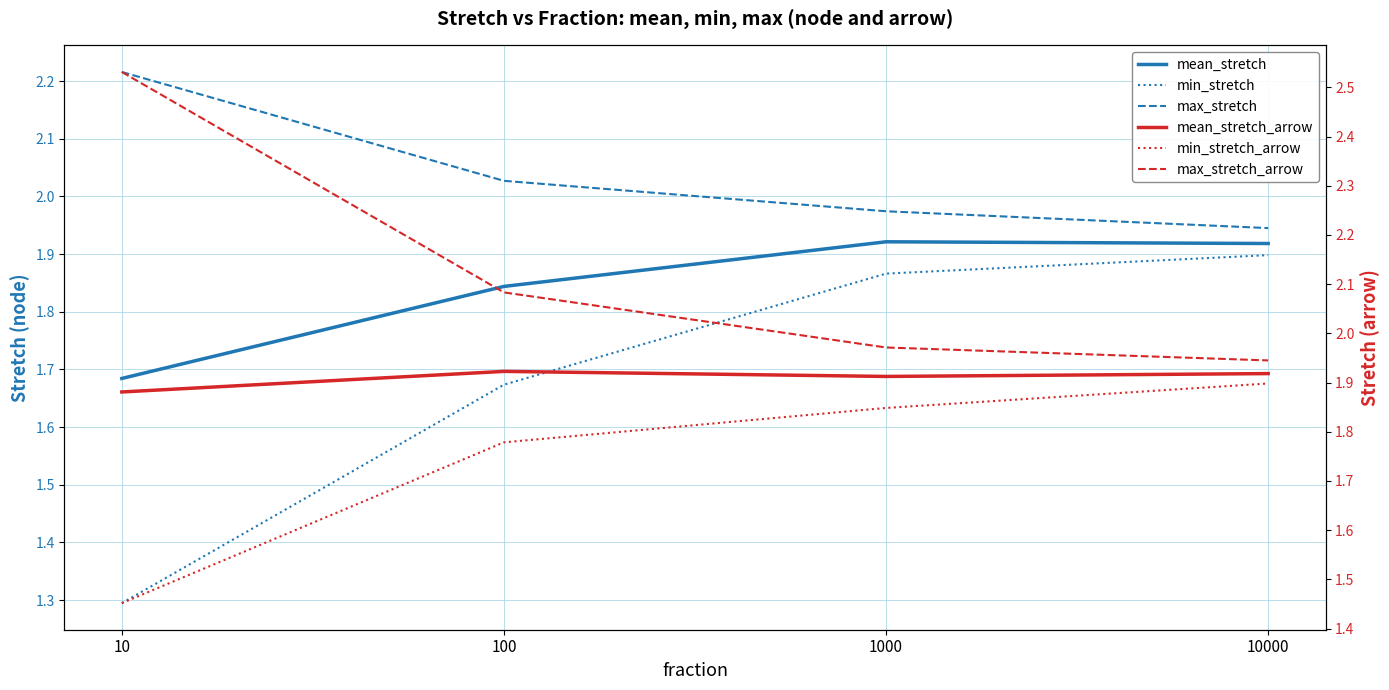

The value of max_stretch_arrow at 10 is 2.5. True or false?

True